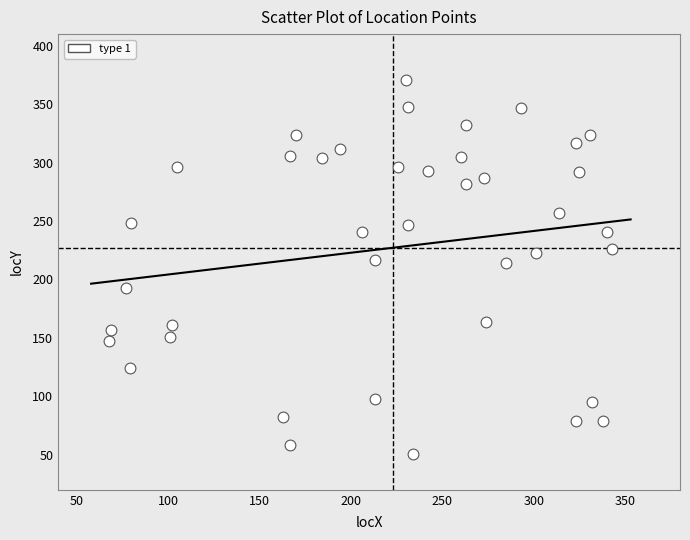

What is the range of Y values (max minus min)?

320